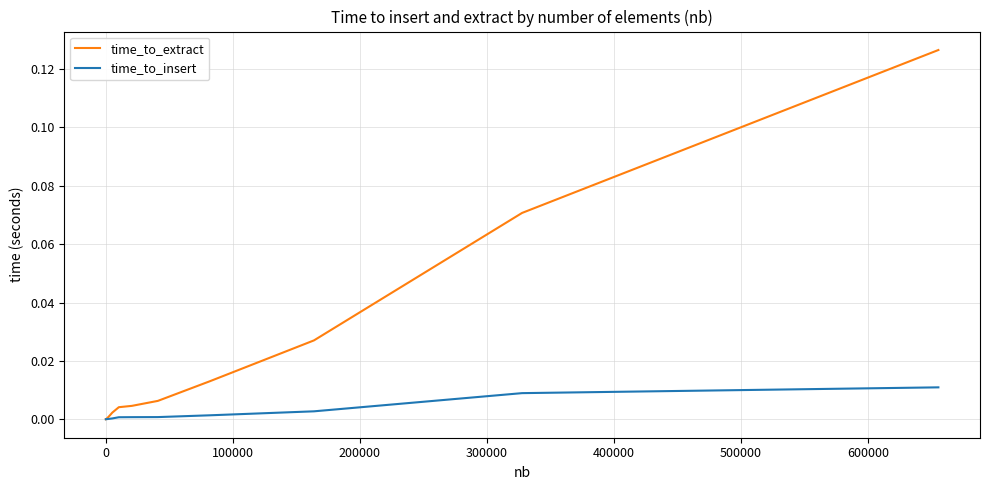

Rank the series by their average value, from highest to lowest.

time_to_extract, time_to_insert